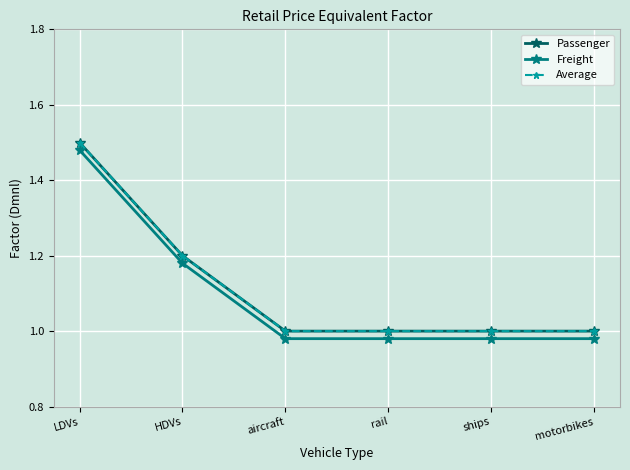

How many lines are shown in the chart?

3